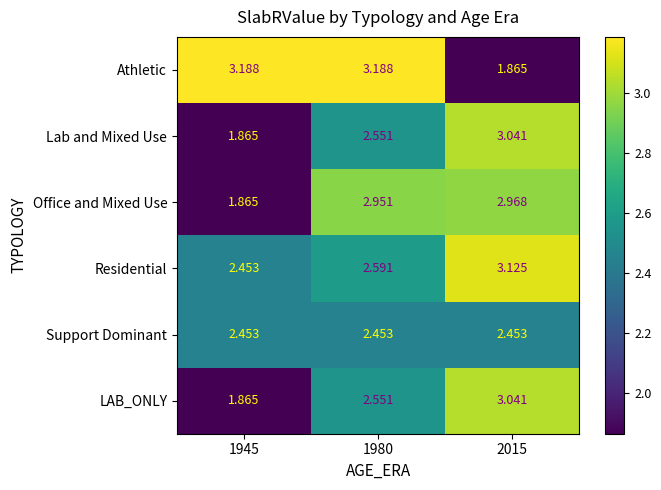

Which series has the largest total across all categories?

Athletic